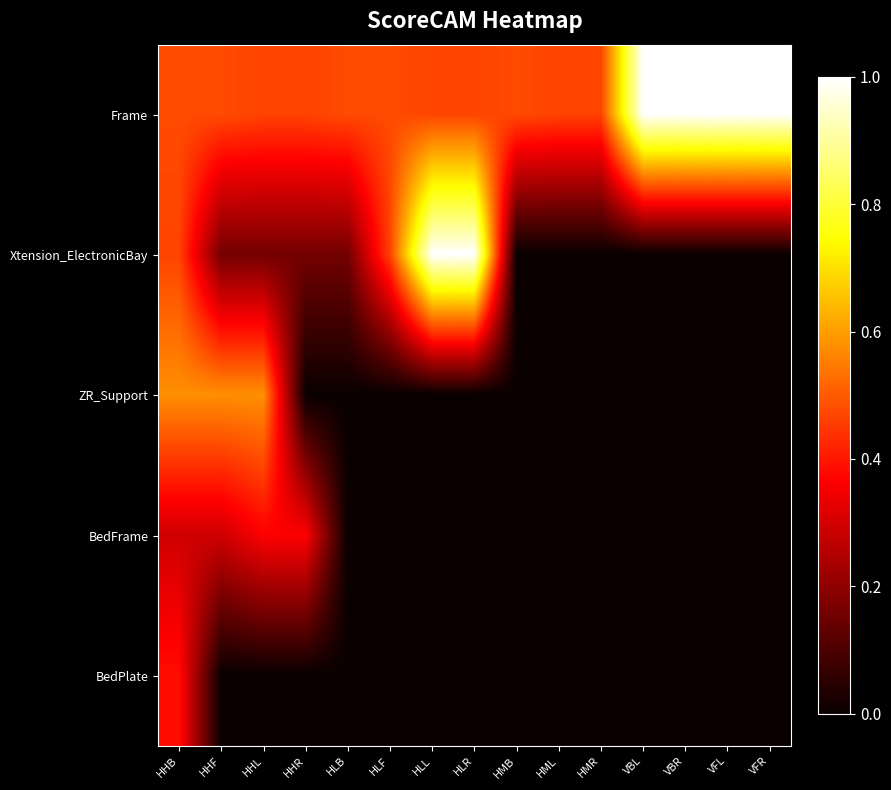

At VFR, list the series in order from smallest to largest.

Xtension_ElectronicBay, ZR_Support, BedFrame, BedPlate, Frame